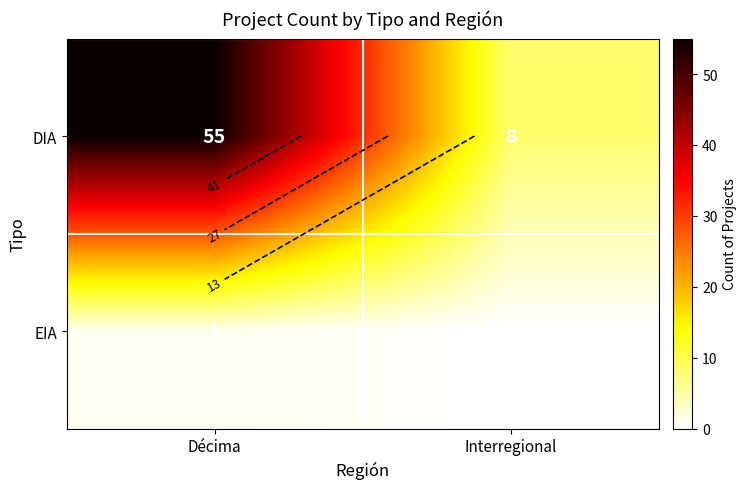

Which series has the largest range (max minus min)?

DIA